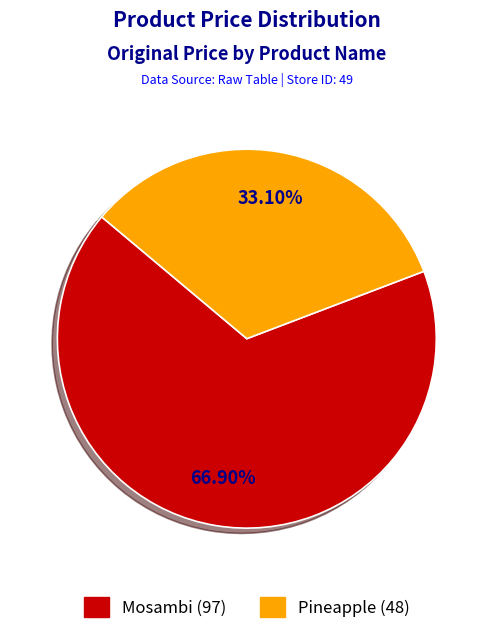

Approximately how many times larger is the value at Mosambi compared to Pineapple?

2.0